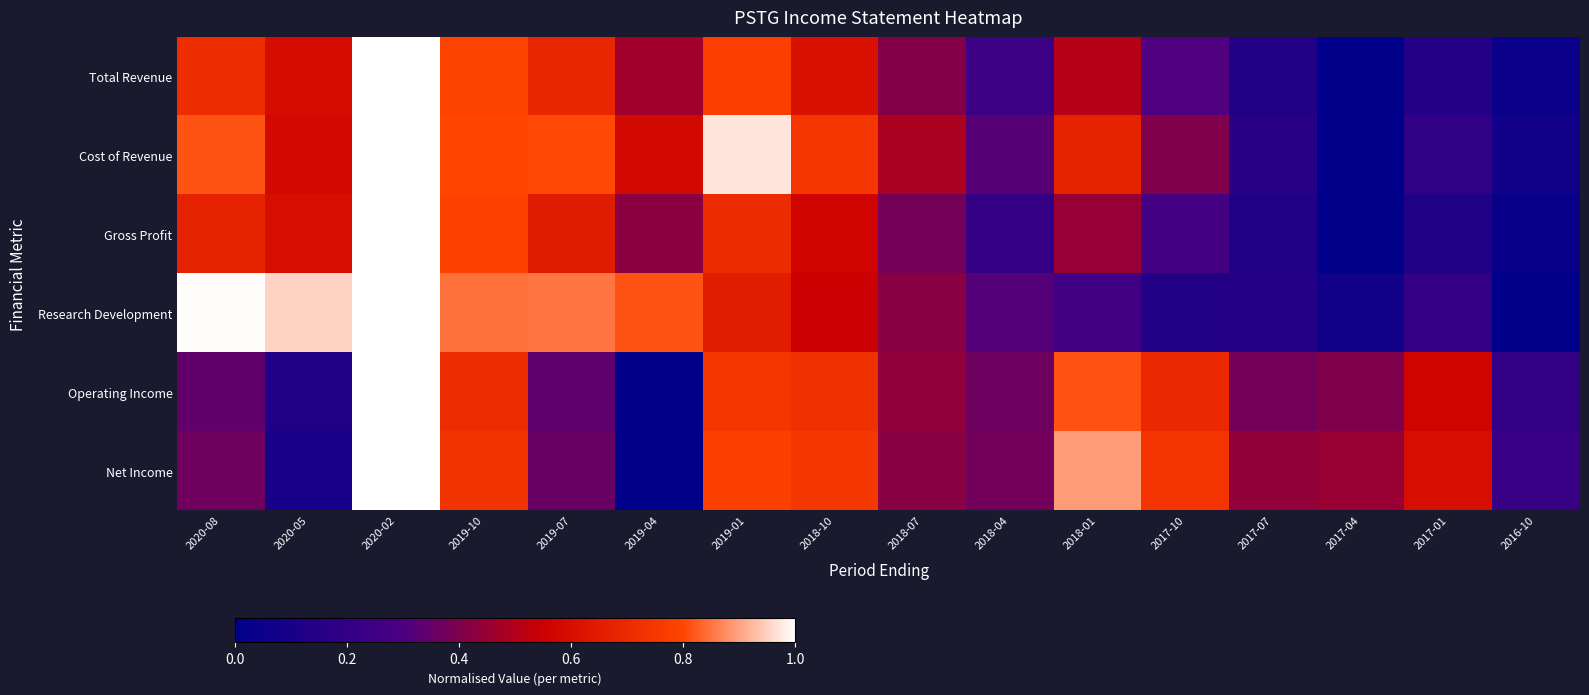

Reading right to left, extract all data points from this chart.

Total Revenue: 2016-10=0.0	2017-01=0.1	2017-04=0.0	2017-07=0.1	2017-10=0.3	2018-01=0.5	2018-04=0.2	2018-07=0.4	2018-10=0.6	2019-01=0.8	2019-04=0.5	2019-07=0.7	2019-10=0.8	2020-02=1.0	2020-05=0.6	2020-08=0.7
Cost of Revenue: 2016-10=0.1	2017-01=0.2	2017-04=0.0	2017-07=0.2	2017-10=0.4	2018-01=0.7	2018-04=0.3	2018-07=0.5	2018-10=0.7	2019-01=1.0	2019-04=0.6	2019-07=0.8	2019-10=0.8	2020-02=1.0	2020-05=0.6	2020-08=0.8
Gross Profit: 2016-10=0.0	2017-01=0.1	2017-04=0.0	2017-07=0.1	2017-10=0.3	2018-01=0.4	2018-04=0.2	2018-07=0.4	2018-10=0.6	2019-01=0.7	2019-04=0.4	2019-07=0.7	2019-10=0.8	2020-02=1.0	2020-05=0.6	2020-08=0.7
Research Development: 2016-10=0.0	2017-01=0.2	2017-04=0.1	2017-07=0.1	2017-10=0.1	2018-01=0.3	2018-04=0.3	2018-07=0.4	2018-10=0.5	2019-01=0.7	2019-04=0.8	2019-07=0.9	2019-10=0.8	2020-02=1.0	2020-05=1.0	2020-08=1.0
Operating Income: 2016-10=0.2	2017-01=0.6	2017-04=0.4	2017-07=0.4	2017-10=0.7	2018-01=0.8	2018-04=0.4	2018-07=0.4	2018-10=0.7	2019-01=0.7	2019-04=0.0	2019-07=0.3	2019-10=0.7	2020-02=1.0	2020-05=0.1	2020-08=0.3
Net Income: 2016-10=0.2	2017-01=0.6	2017-04=0.5	2017-07=0.4	2017-10=0.7	2018-01=0.9	2018-04=0.4	2018-07=0.4	2018-10=0.8	2019-01=0.8	2019-04=0.0	2019-07=0.4	2019-10=0.7	2020-02=1.0	2020-05=0.1	2020-08=0.4